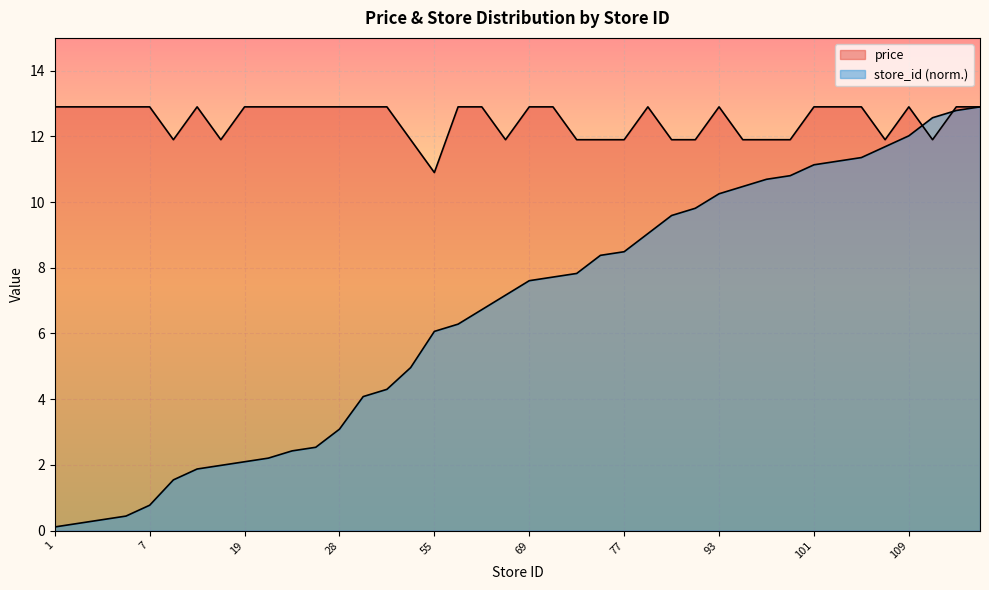

Reading right to left, what are all the values shown in this chart?

price: 117=12.9	116=12.9	114=11.9	109=12.9	106=11.9	103=12.9	102=12.9	101=12.9	98=11.9	97=11.9	95=11.9	93=12.9	89=11.9	87=11.9	82=12.9	77=11.9	76=11.9	71=11.9	70=12.9	69=12.9	65=11.9	61=12.9	57=12.9	55=10.9	45=11.9	39=12.9	37=12.9	28=12.9	23=12.9	22=12.9	20=12.9	19=12.9	18=11.9	17=12.9	14=11.9	7=12.9	4=12.9	3=12.9	2=12.9	1=12.9
store_id: 117=12.9	116=12.8	114=12.6	109=12.0	106=11.7	103=11.4	102=11.2	101=11.1	98=10.8	97=10.7	95=10.5	93=10.3	89=9.8	87=9.6	82=9.0	77=8.5	76=8.4	71=7.8	70=7.7	69=7.6	65=7.2	61=6.7	57=6.3	55=6.1	45=5.0	39=4.3	37=4.1	28=3.1	23=2.5	22=2.4	20=2.2	19=2.1	18=2.0	17=1.9	14=1.5	7=0.8	4=0.4	3=0.3	2=0.2	1=0.1